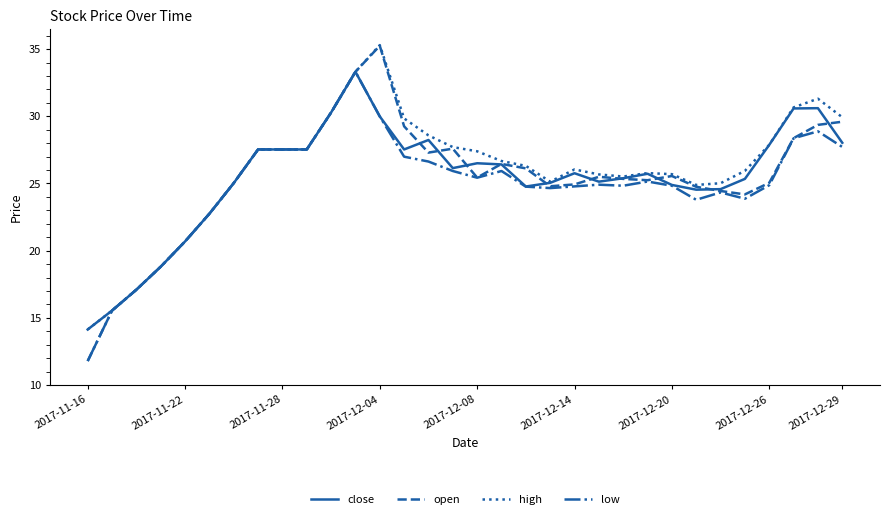

What are all the series names shown in the legend?

close, open, high, low